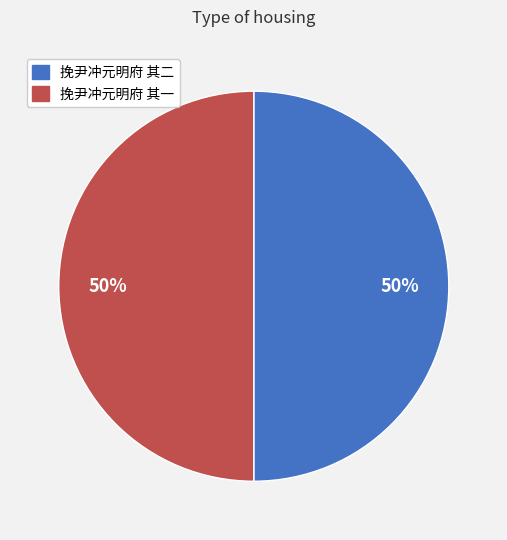

How many slices are in this pie chart?

2